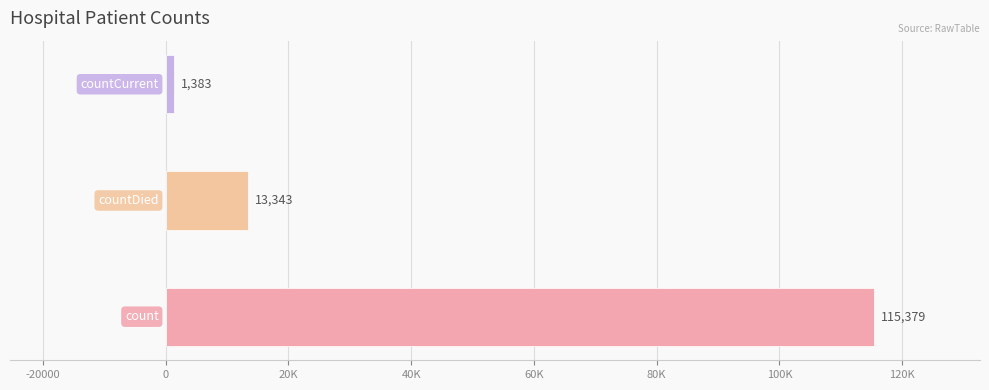

Does the chart contain any negative values?

No